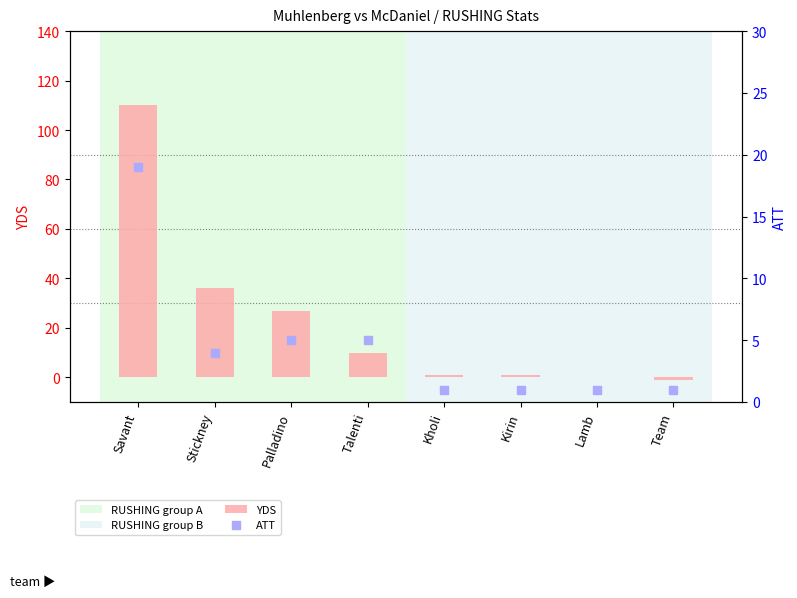

At how many categories does at least one series exceed 25?

3